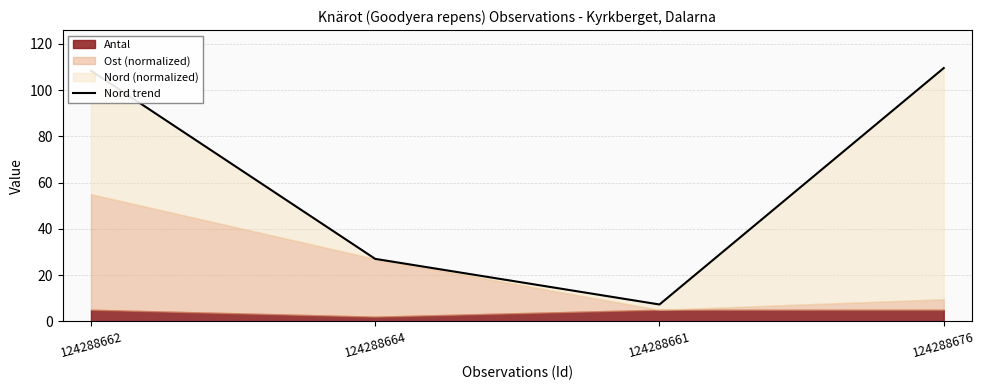

How many lines are shown in the chart?

1